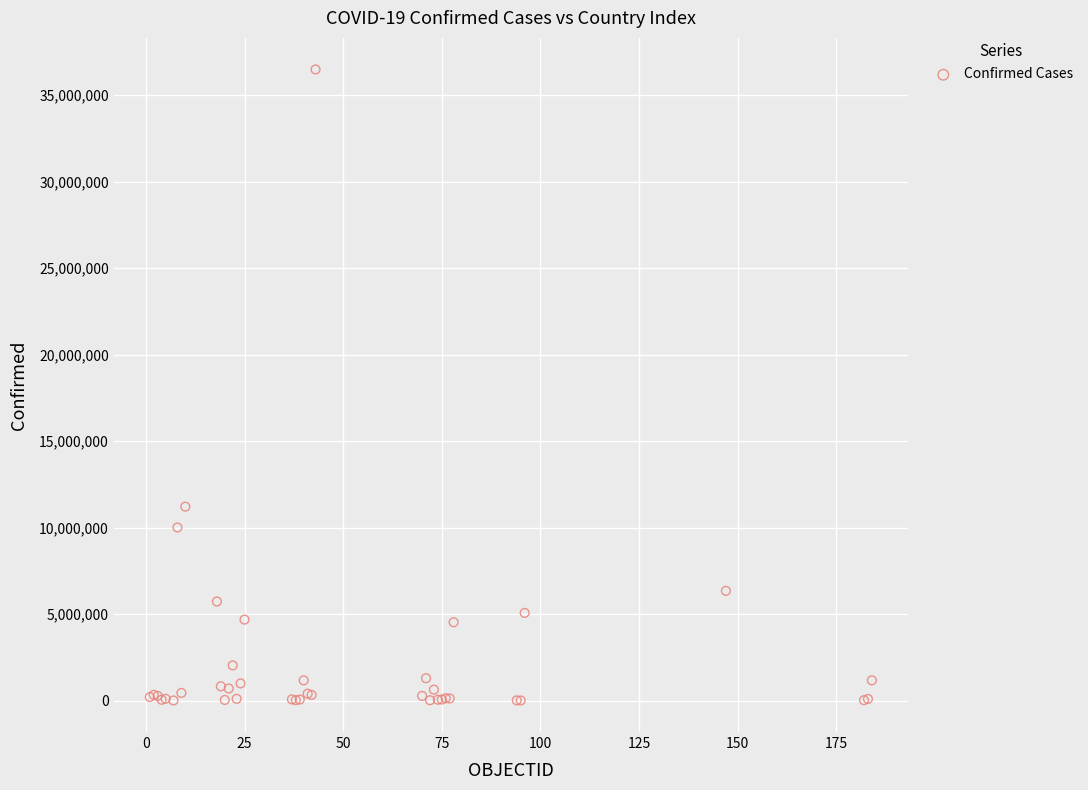

What Y value in the scatter plot is closest to 18242432?

11210155